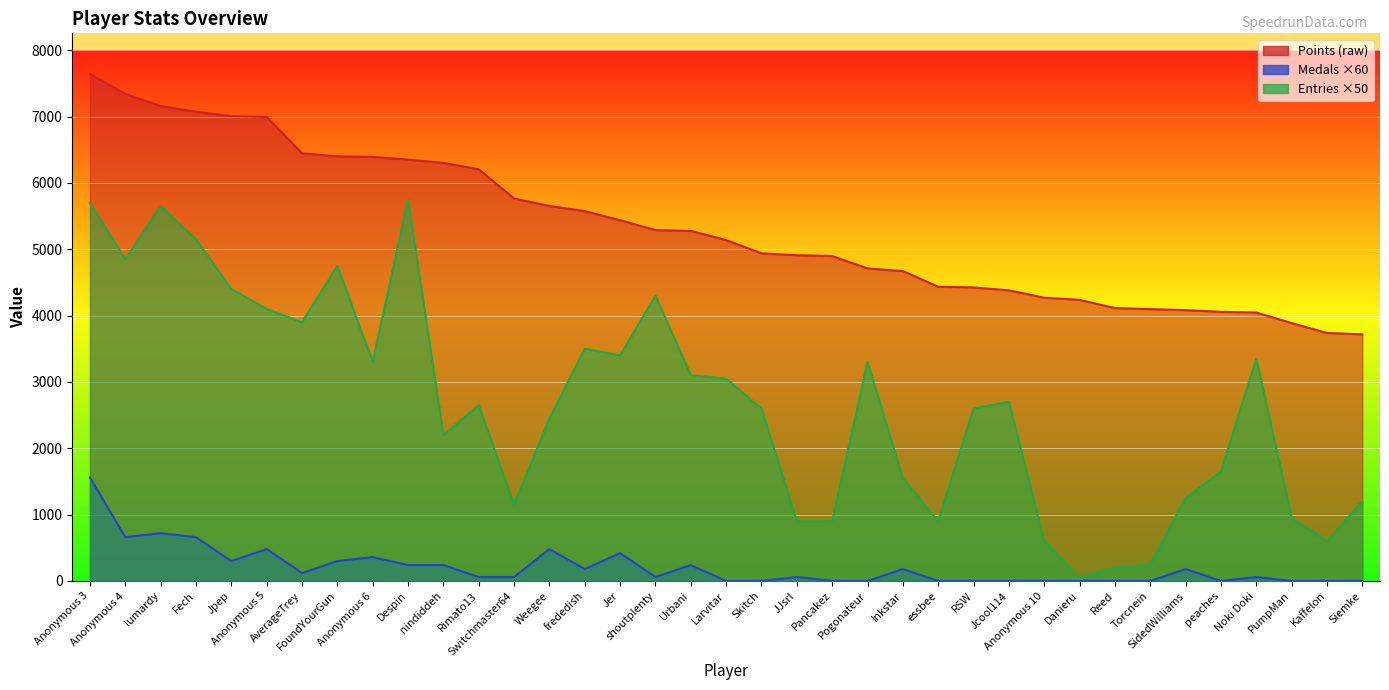

What is the spread (max minus min) of values at JJsrl?

4849